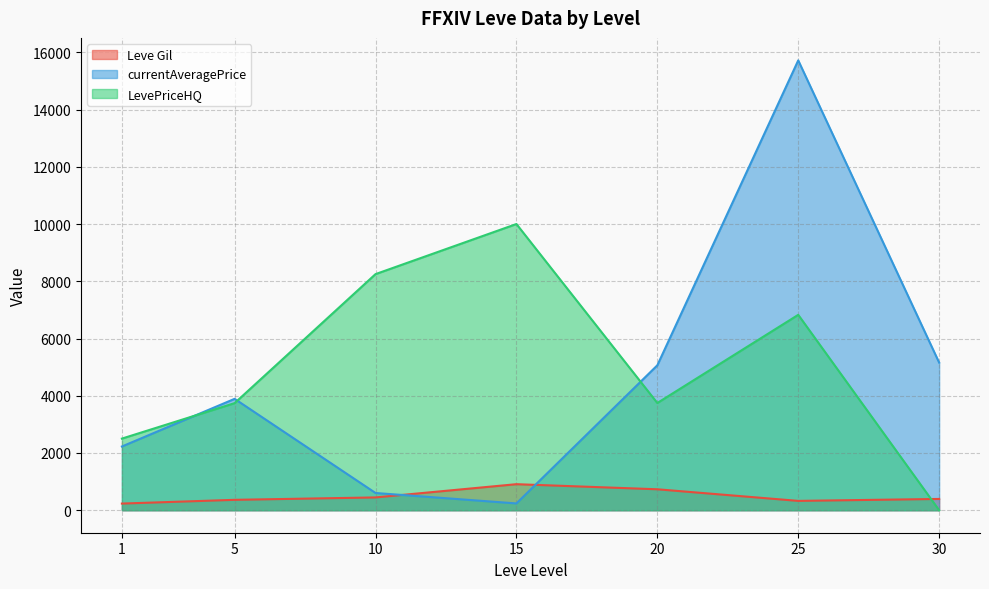

What is the difference between the second highest and second lowest values in the LevePriceHQ series?

5747.2